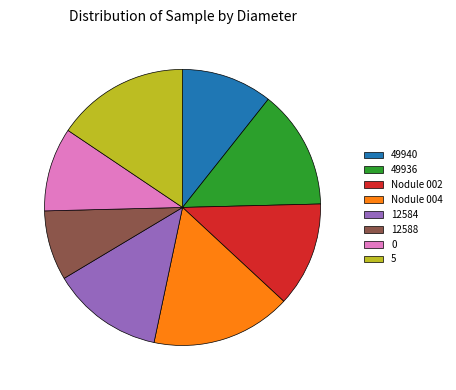

How many slices are in this pie chart?

8